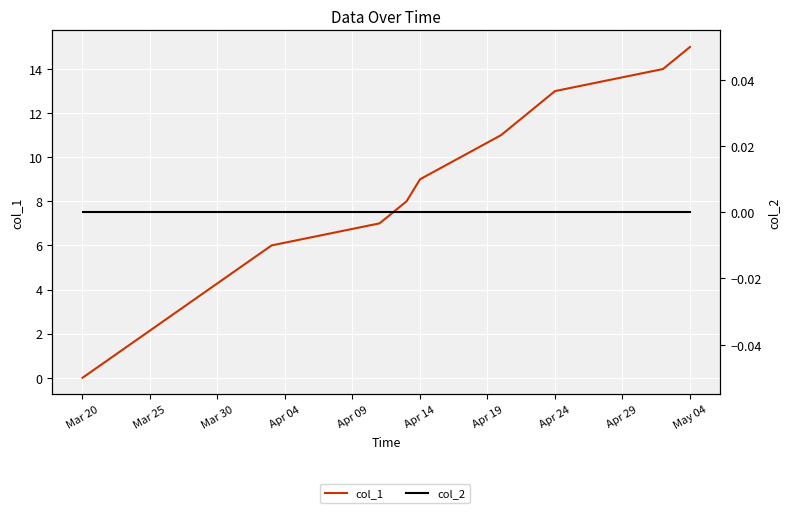

Rank the series by their maximum value, from lowest to highest.

col_2, col_1